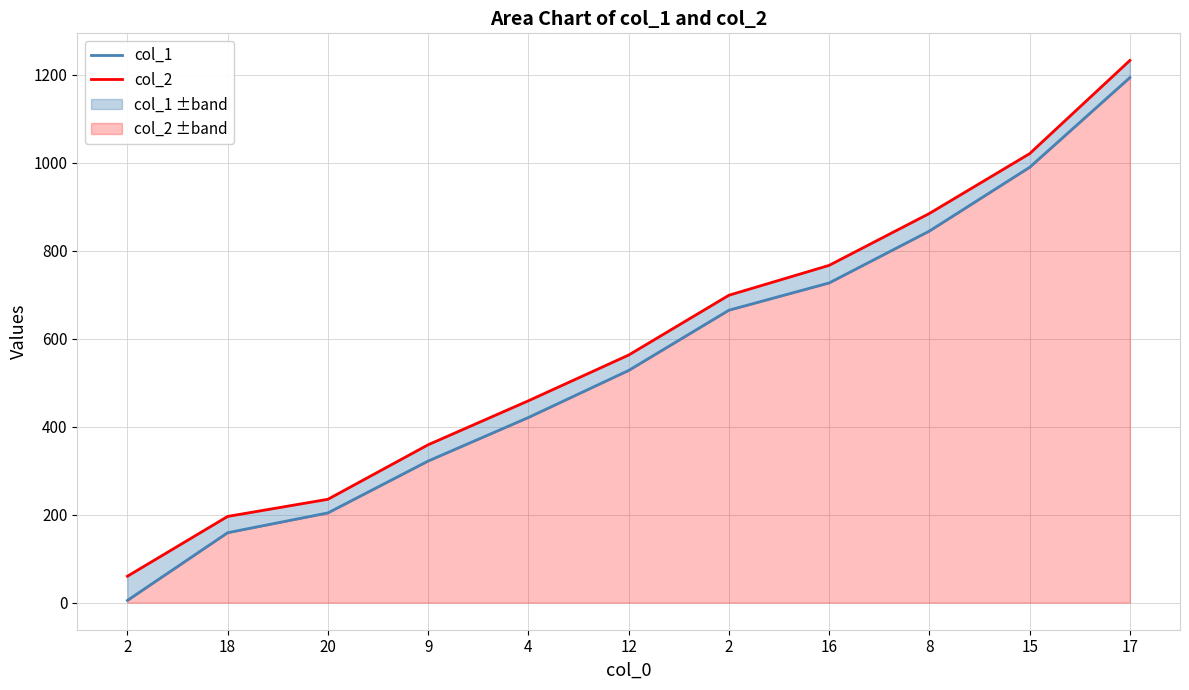

At which label does col_1 reach its minimum?

2